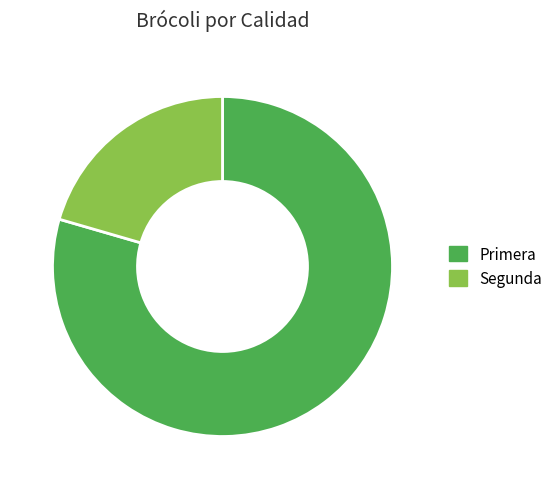

Which slice is the largest?

Primera